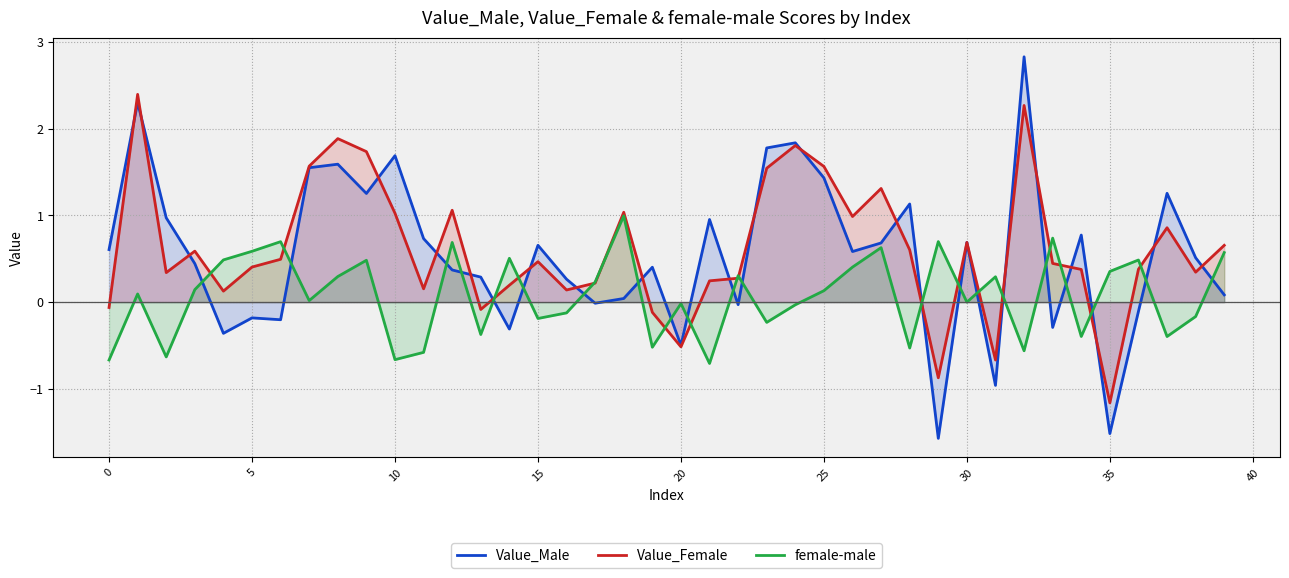

Count the number of categories in the chart.

40